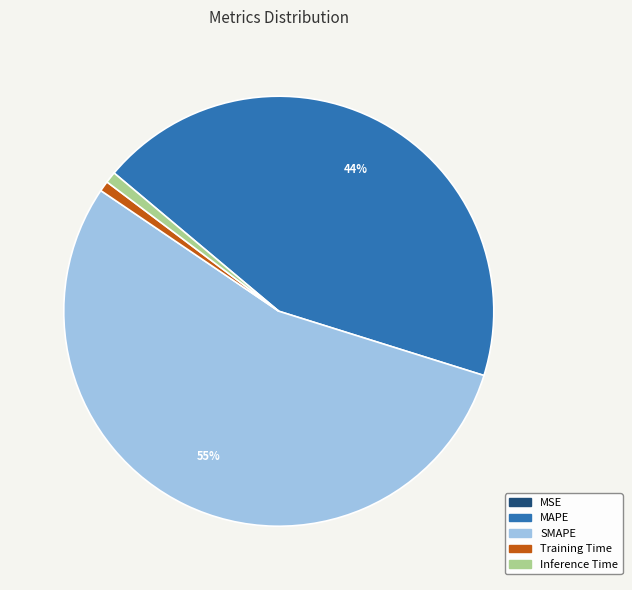

Do MAPE and Inference Time together represent more than half of the pie?

No